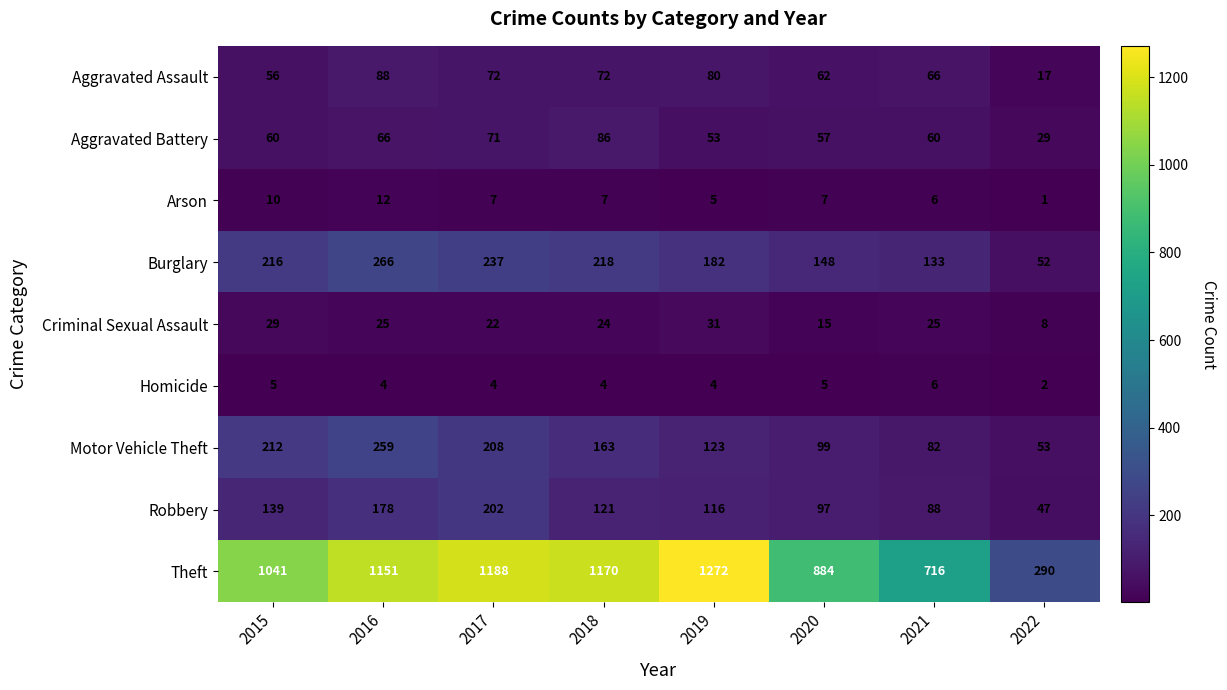

Where does the Motor Vehicle Theft series first go above 163?

2015